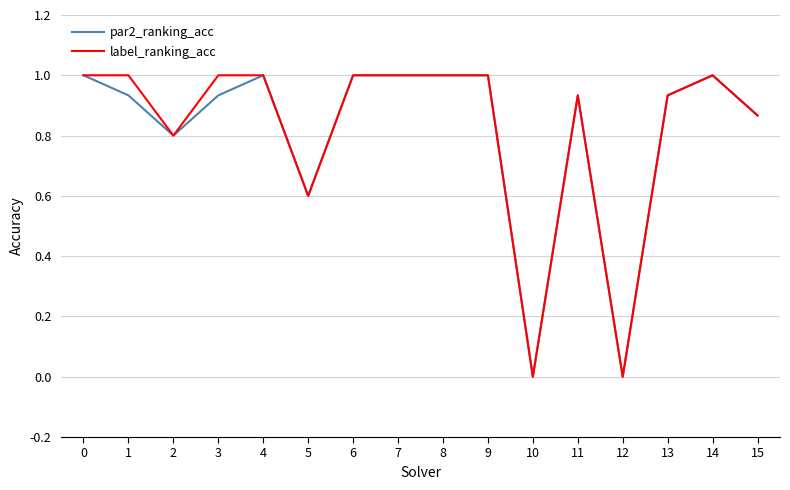

Is it true that label_ranking_acc equals 1.0 at 14?

True